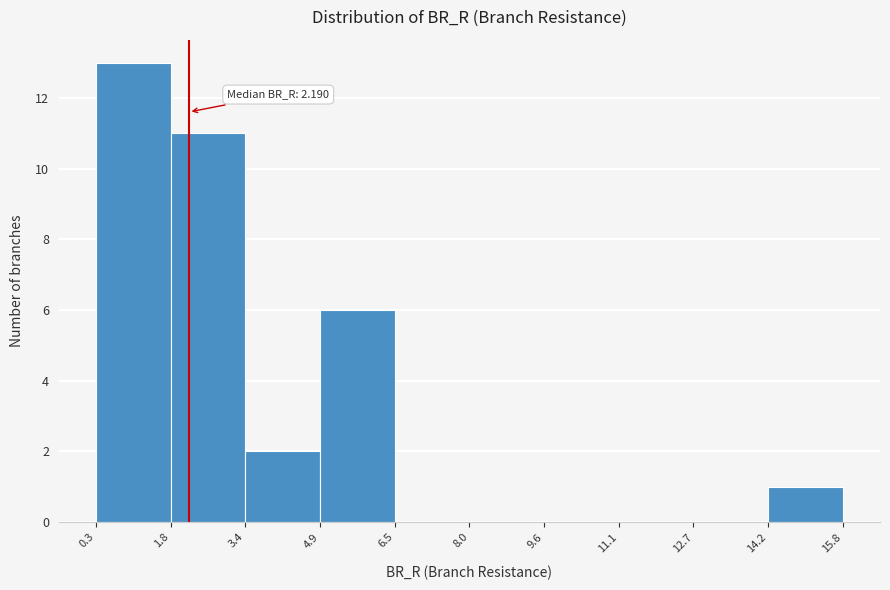

Over which range of the x-axis is the bar tallest?

0.3 to 1.8